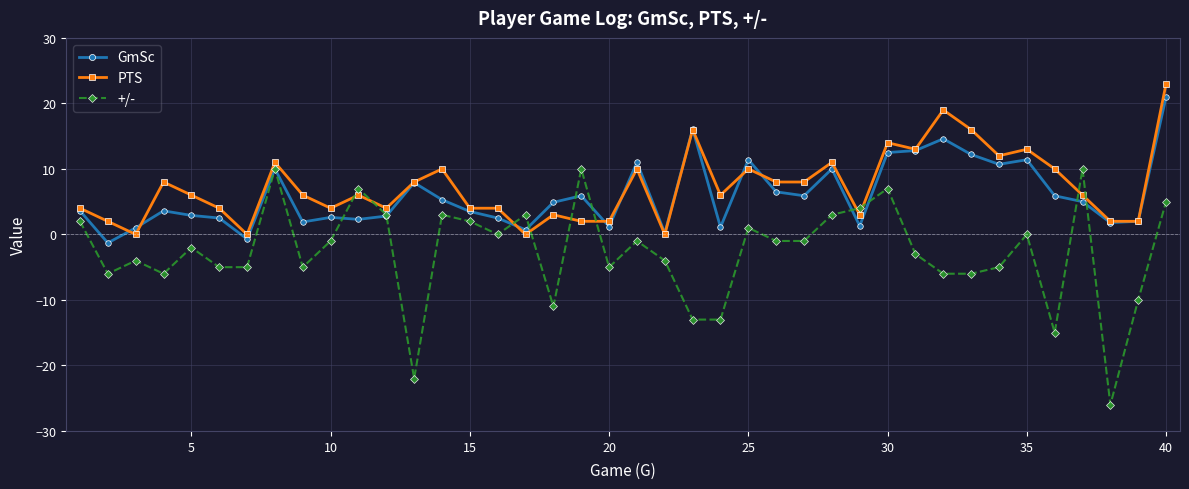

What is the average value of the GmSc series?

5.9